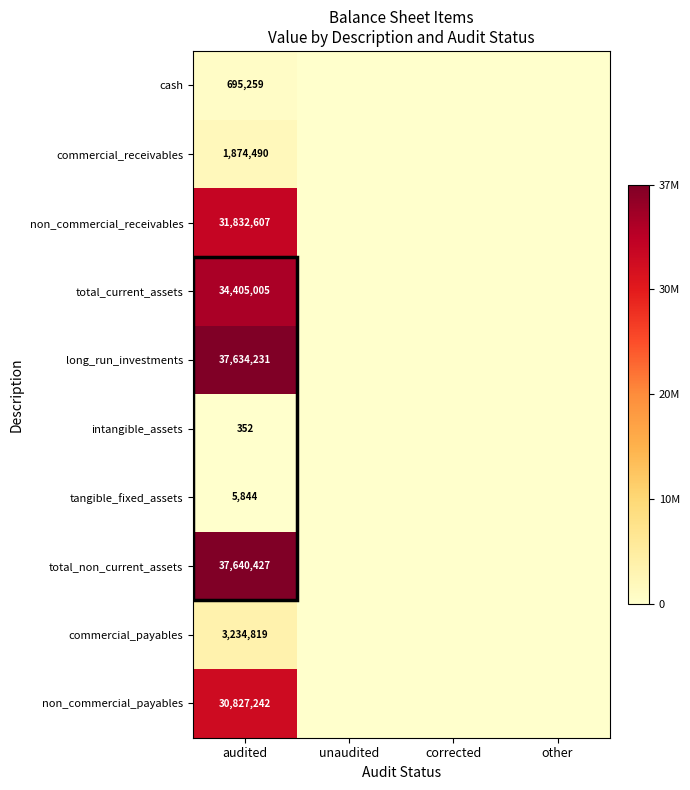

At which category does the chart reach its minimum across all series?

unaudited